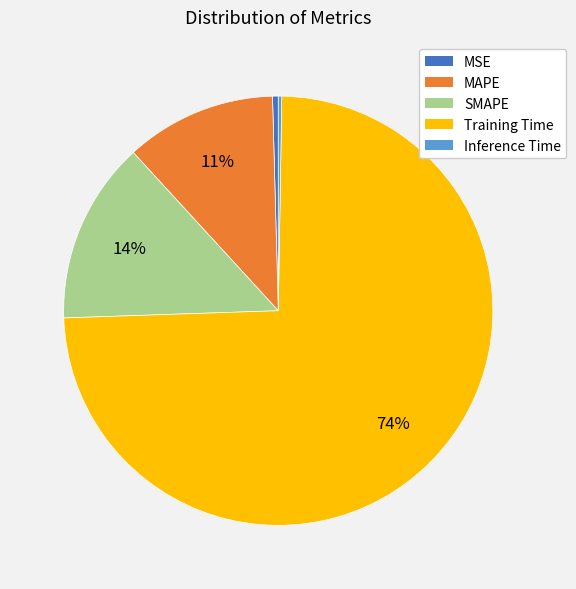

What is the largest slice in the pie chart?

Training Time